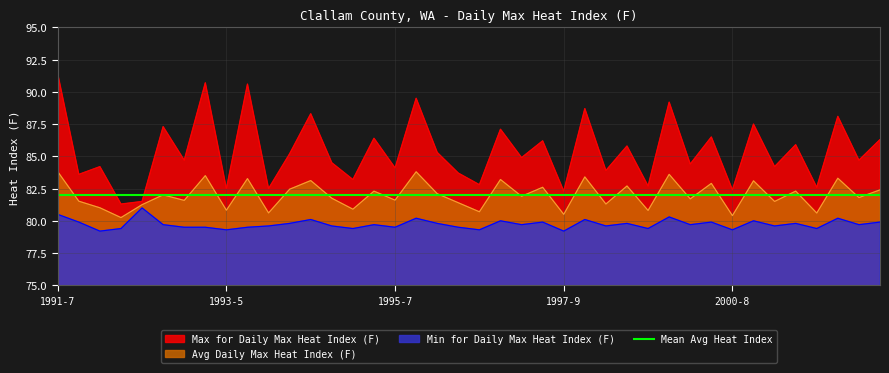

What is the label of the 6th point from the left?

1992-6